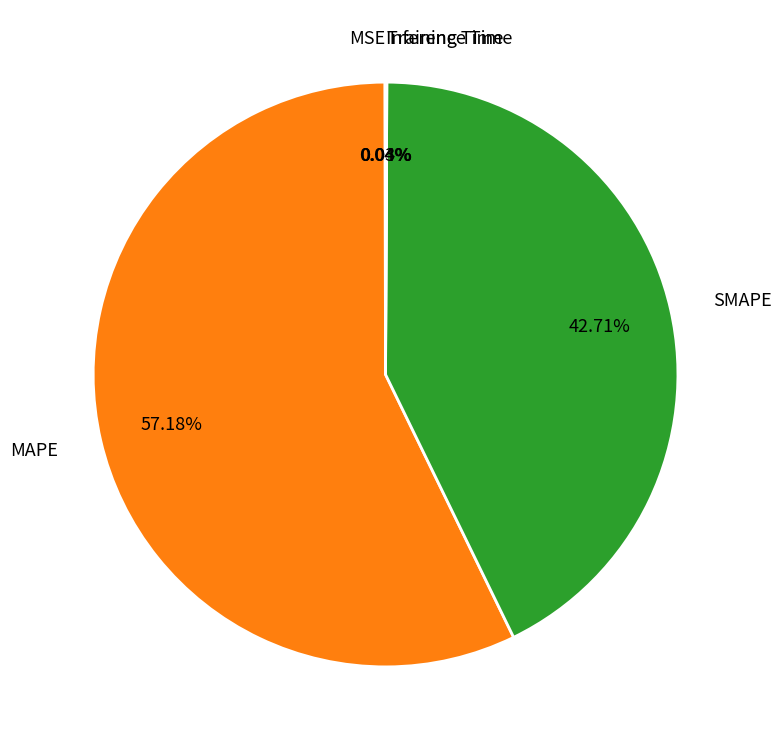

The MAPE slice represents 51% of the pie. True or false?

False